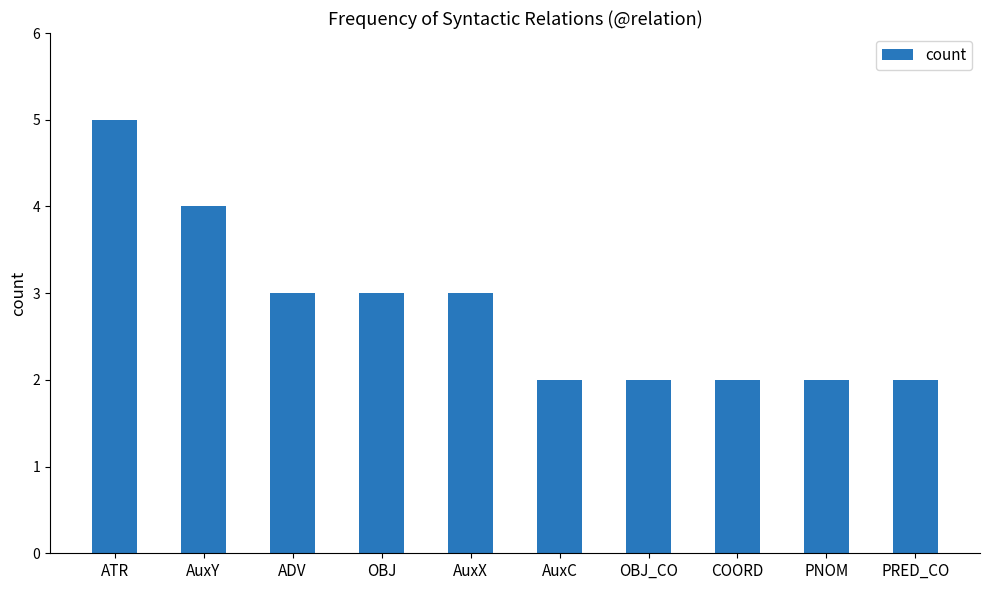

How many data points does each series have?

10